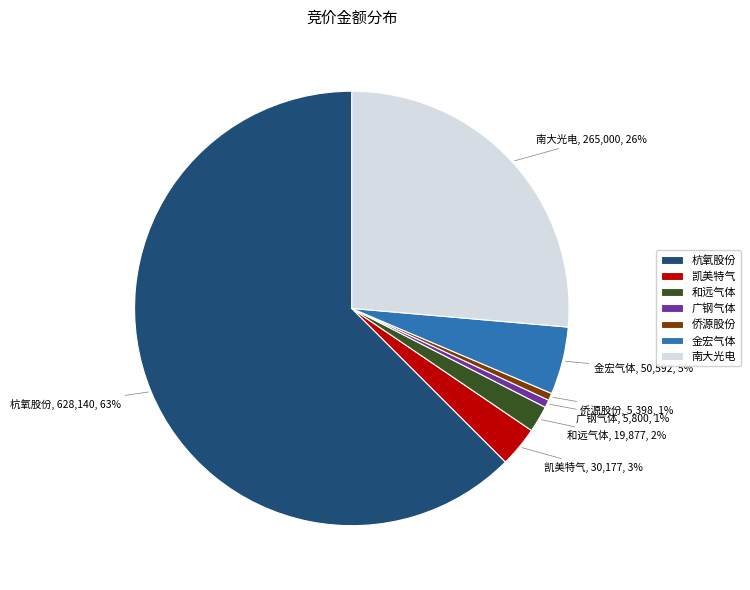

To the nearest percent, what portion does 凯美特气 represent?

3%